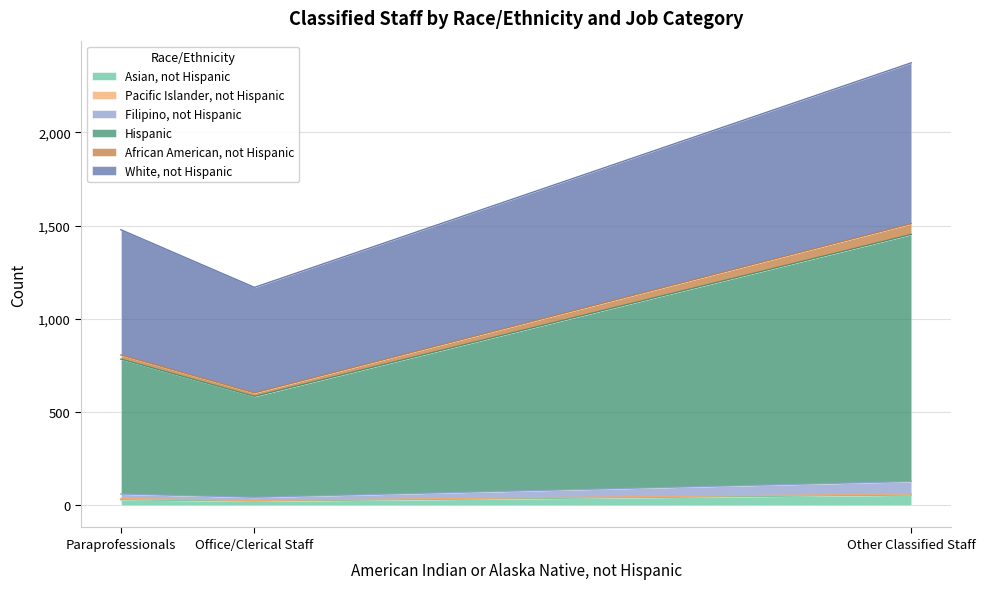

True or false: White, not Hispanic has a value of 16.7 at Other Classified Staff.

False